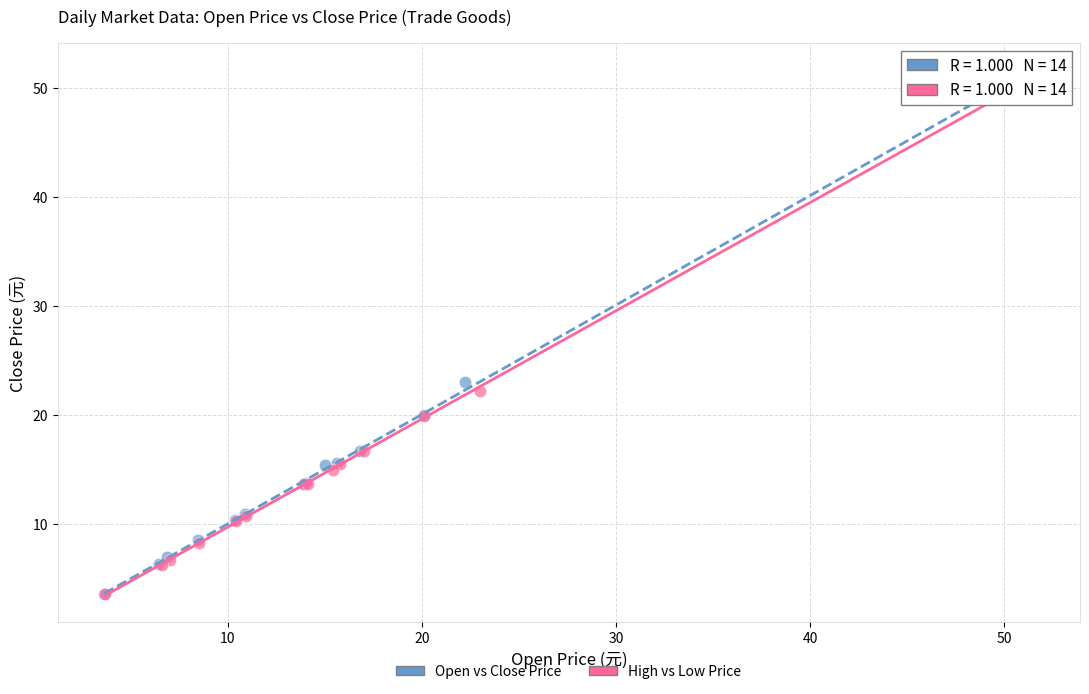

Which series has the largest Y range (max minus min)?

Open vs Close Price